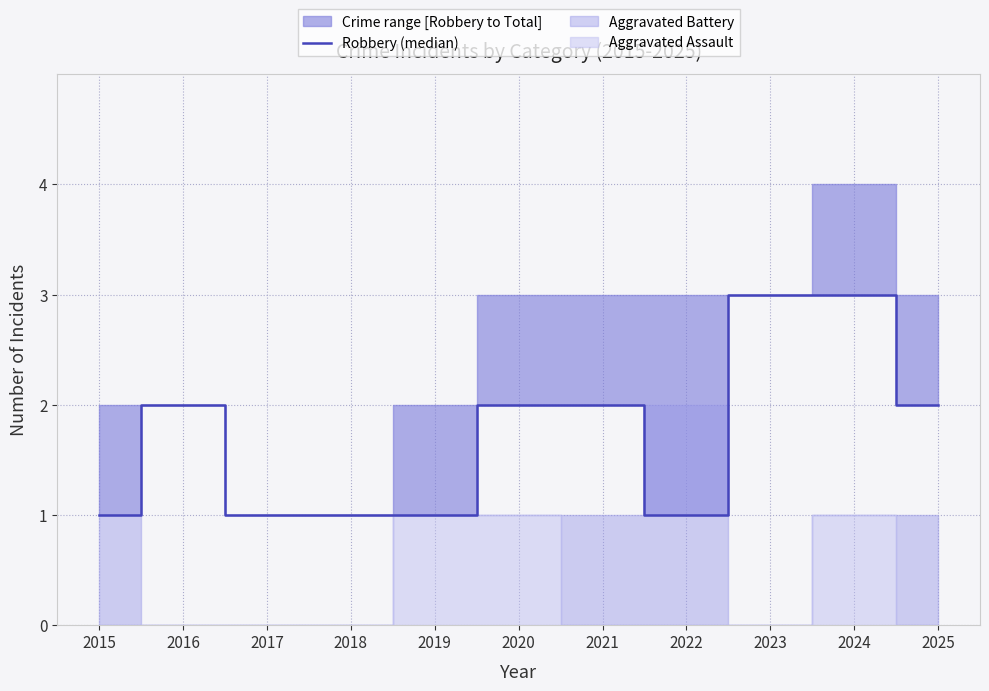

Between 2015 and 2018, which is larger?

2015